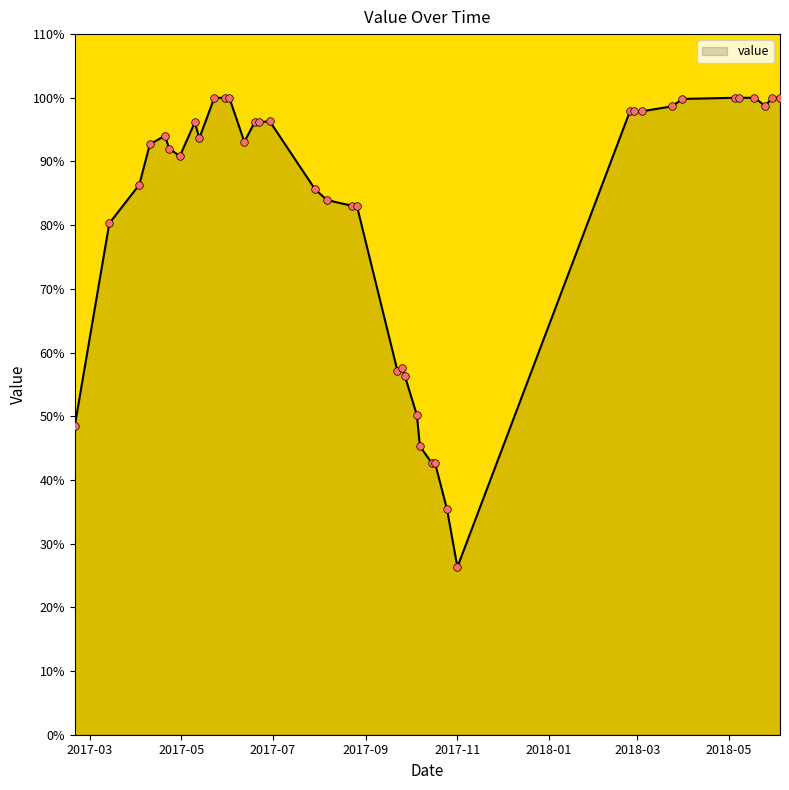

What is the minimum value shown in the chart?

26.3